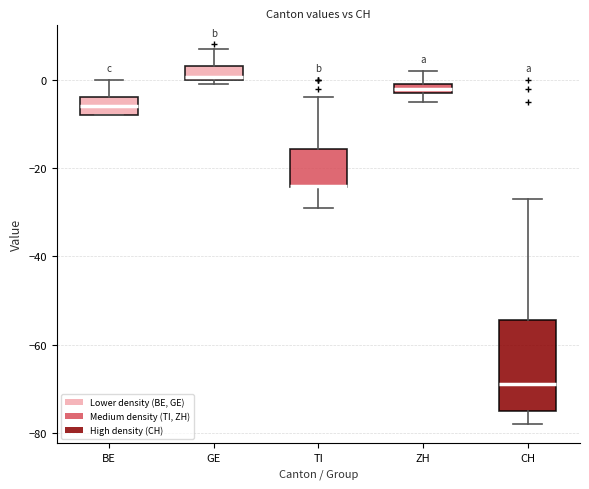

Where does the upper whisker of the box for BE end on the y-axis? The values are not printed on the chart, so give them approximately, as read against the axis.

0